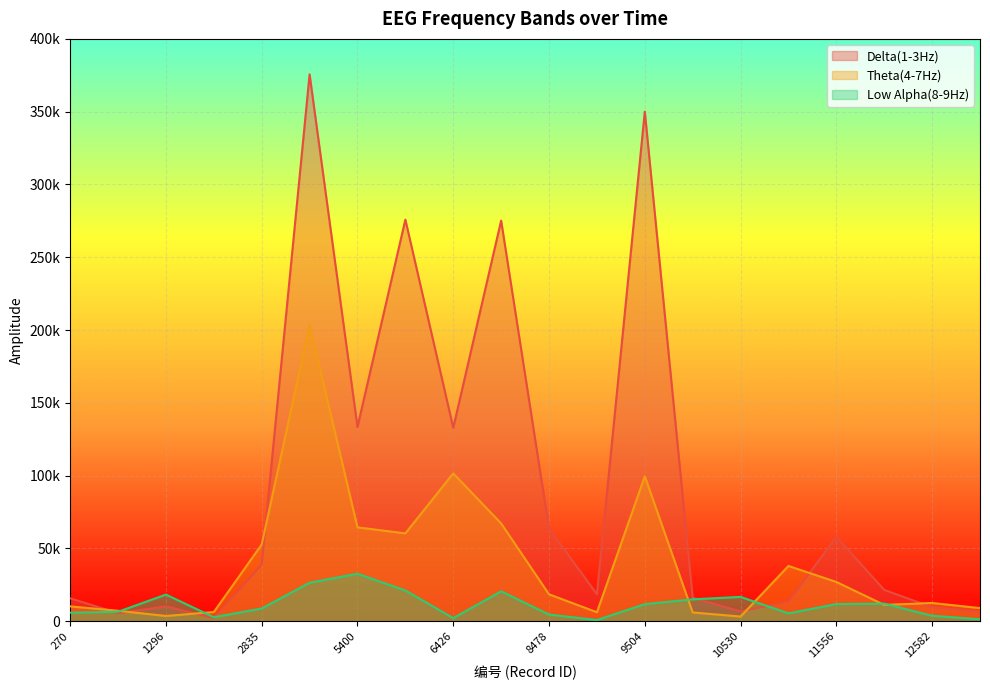

At how many categories does at least one series exceed 39160?

9